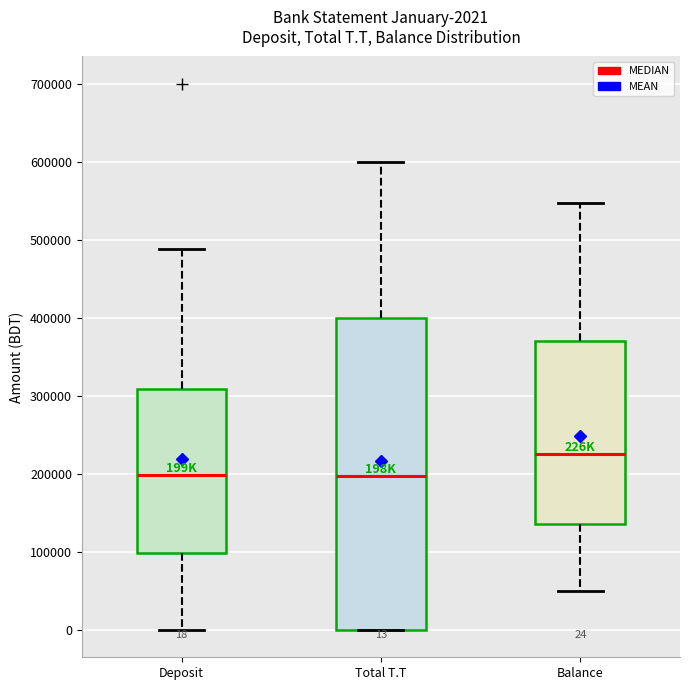

Which box is the tallest, from its lower edge to its upper edge?

Total T.T